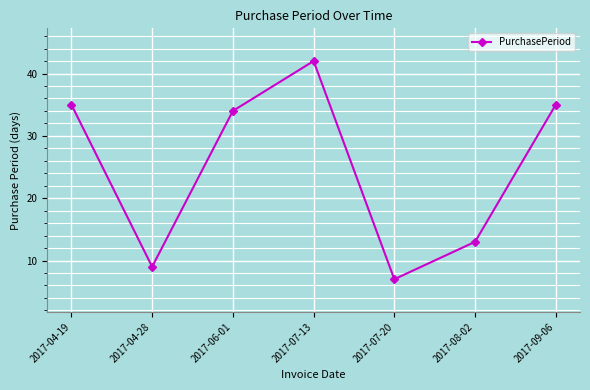

Is it true that the value at 2017-06-01 is 34?

True